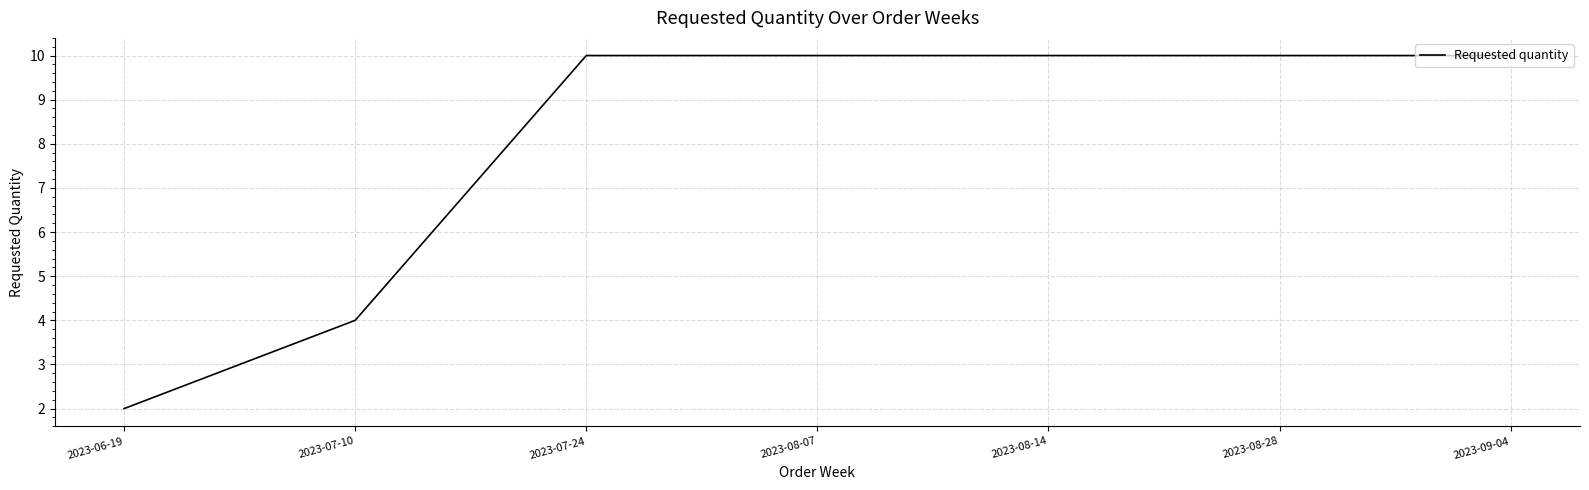

What is the ratio of the value at 2023-09-04 to the value at 2023-08-28?

1.0